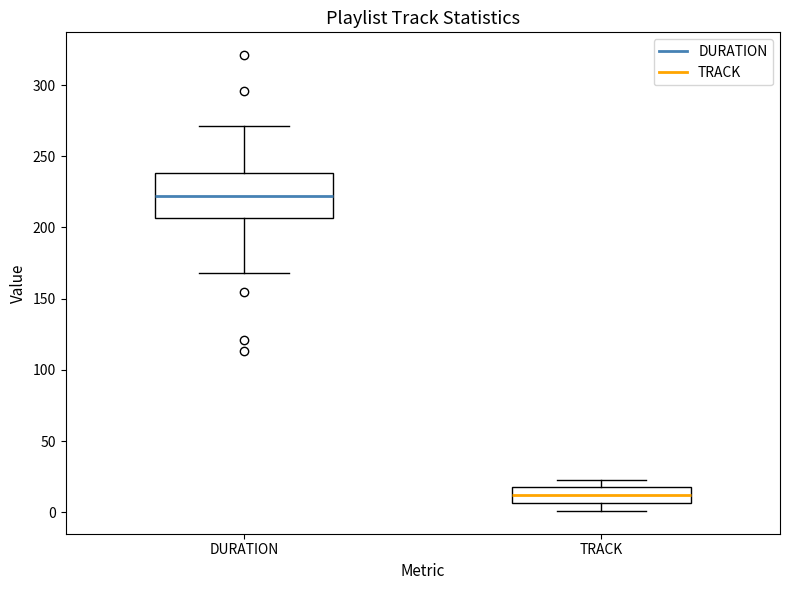

Which box's median line is the highest?

DURATION